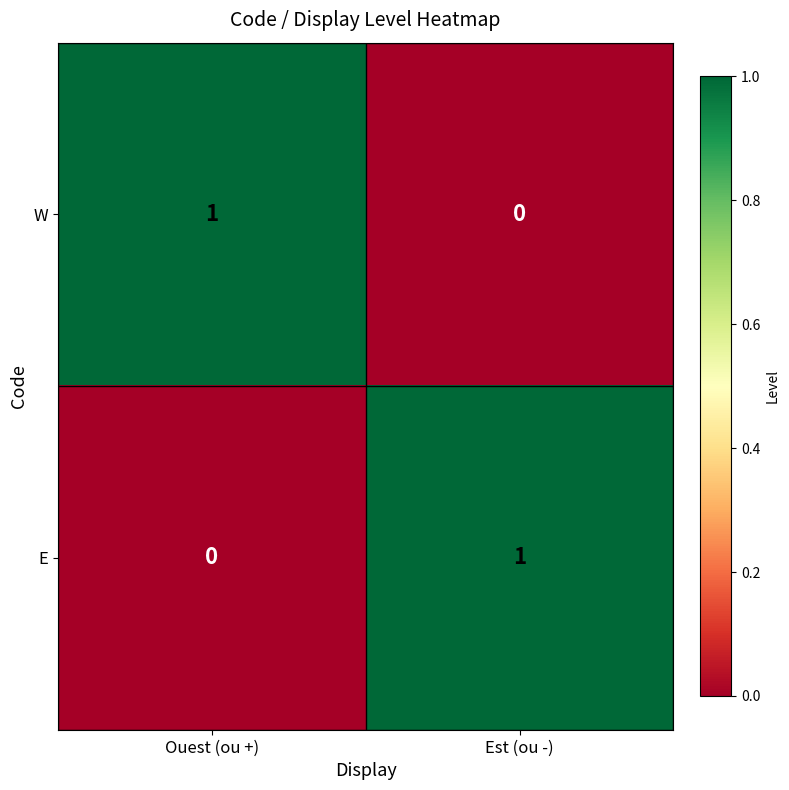

What is the maximum value shown in the chart?

1